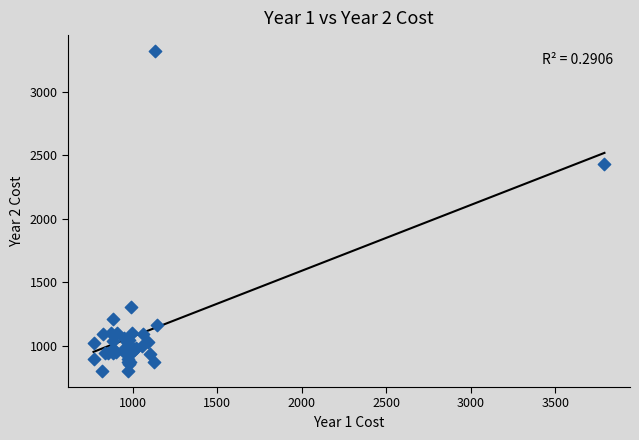

What Y value in the scatter plot is closest to 2059?

2426.7